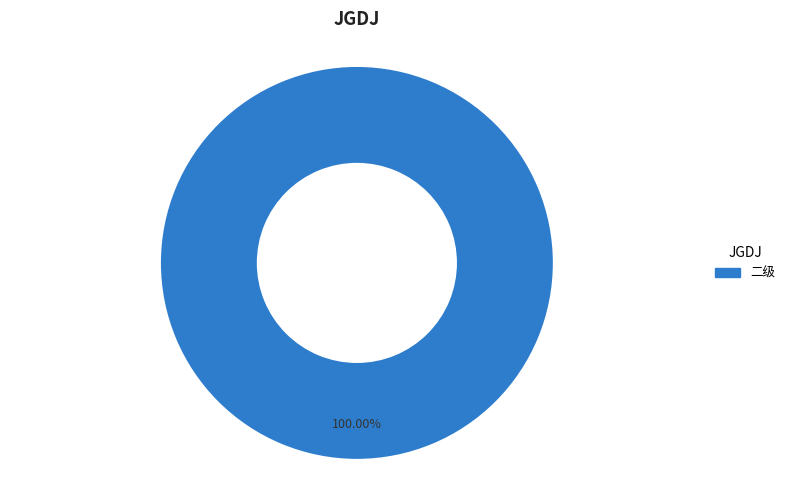

Count the number of slices in the pie.

1